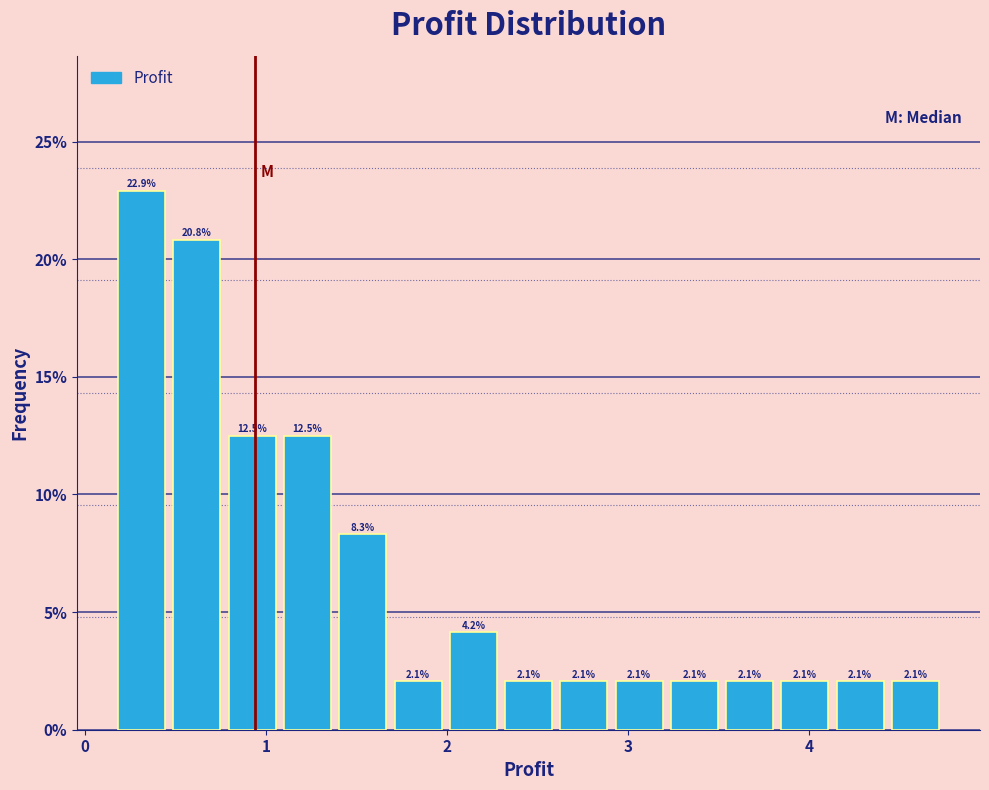

Around what value on the x-axis is the tallest bar? Give the approximate position of its centre, as read against the axis.

0.3